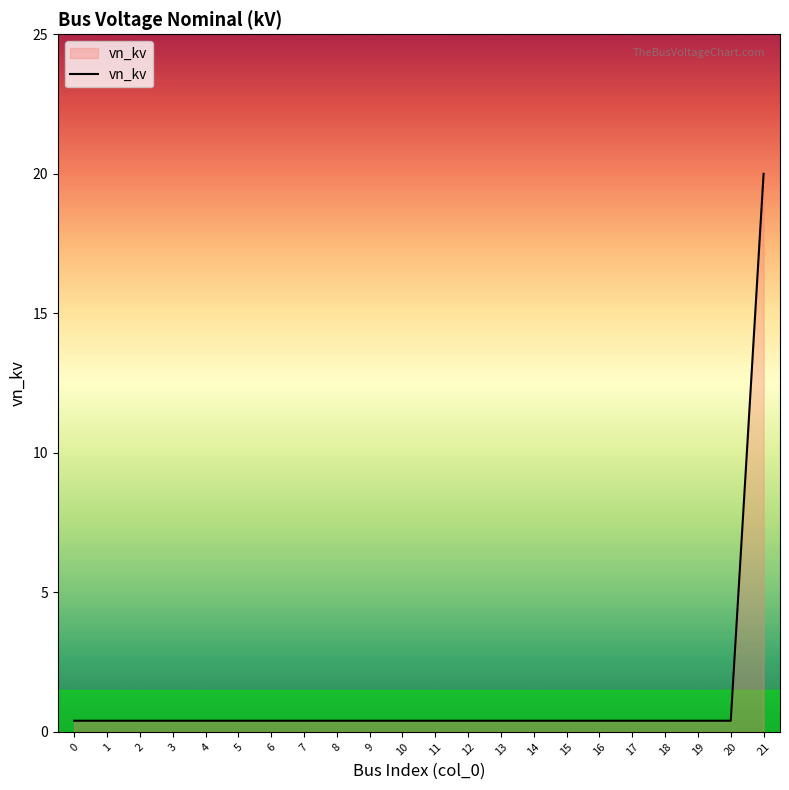

True or false: the data shows 0.4 at 6.

True